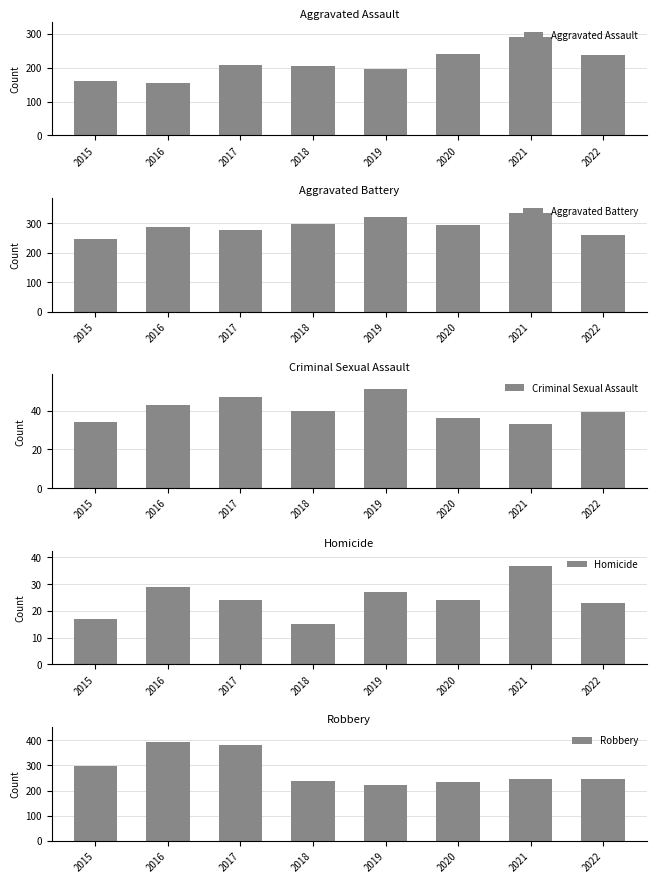

Reading right to left, extract all data points from this chart.

Aggravated Assault: 239	292	242	197	206	207	154	160
Aggravated Battery: 261	336	294	321	297	277	288	246
Criminal Sexual Assault: 39	33	36	51	40	47	43	34
Homicide: 23	37	24	27	15	24	29	17
Robbery: 245	244	233	224	237	381	394	297